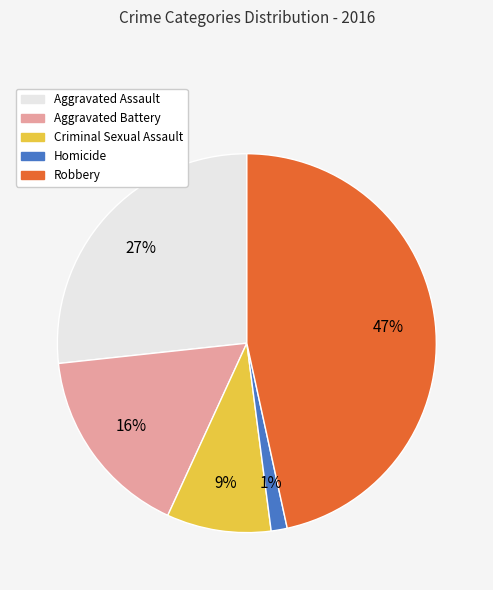

To the nearest percent, what percentage of the pie is Aggravated Assault?

27%